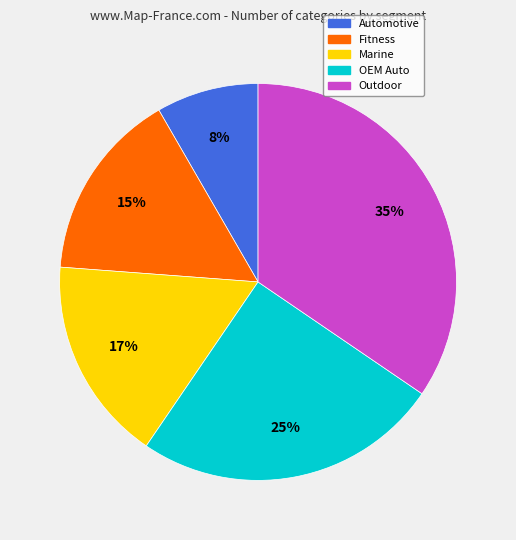

Do Automotive and OEM Auto together represent more than half of the pie?

No